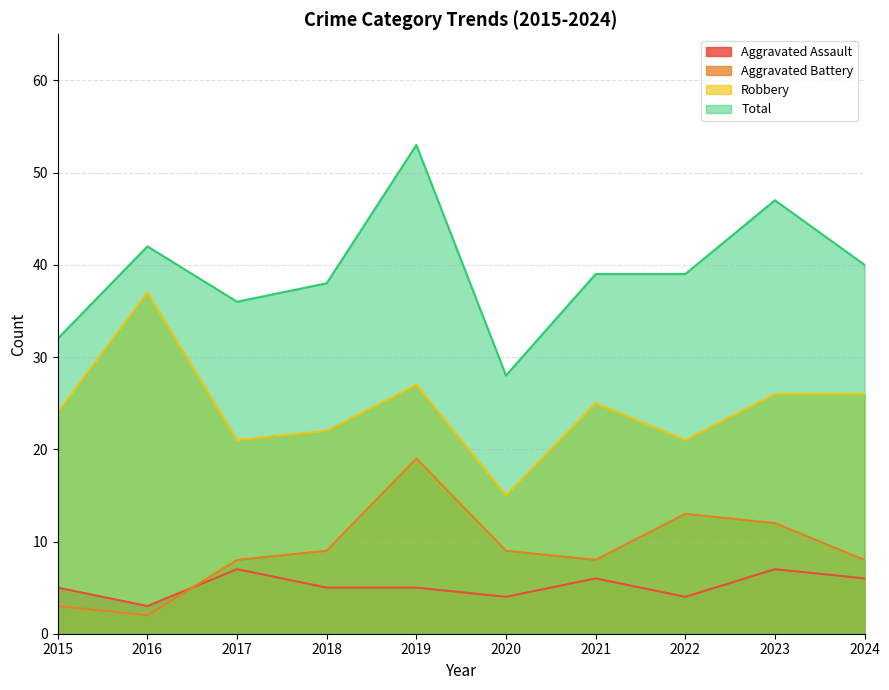

Between which two adjacent categories do Aggravated Battery and Aggravated Assault first intersect?

2016 and 2017